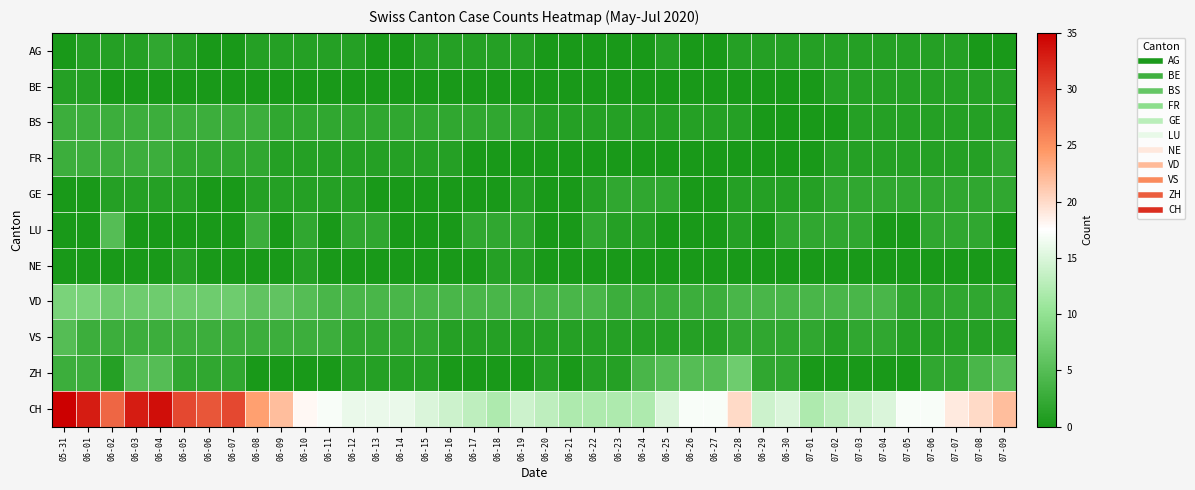

Which series has the largest range (max minus min)?

CH